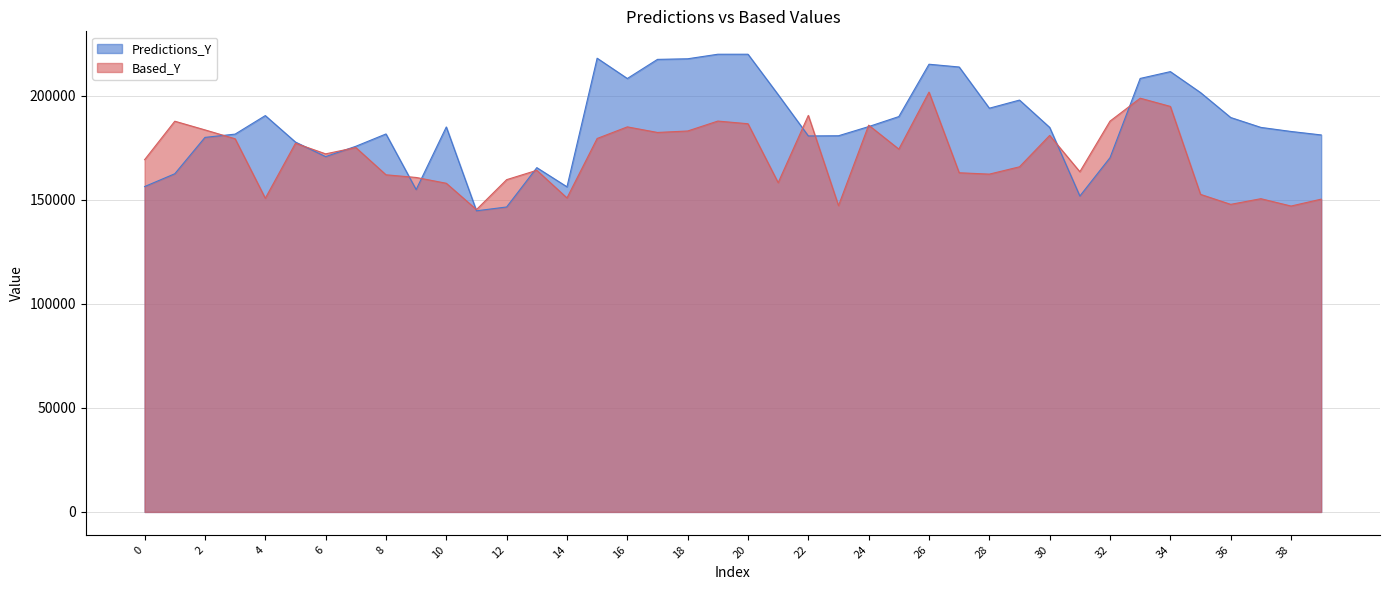

Which category has the lowest value across all series?

11